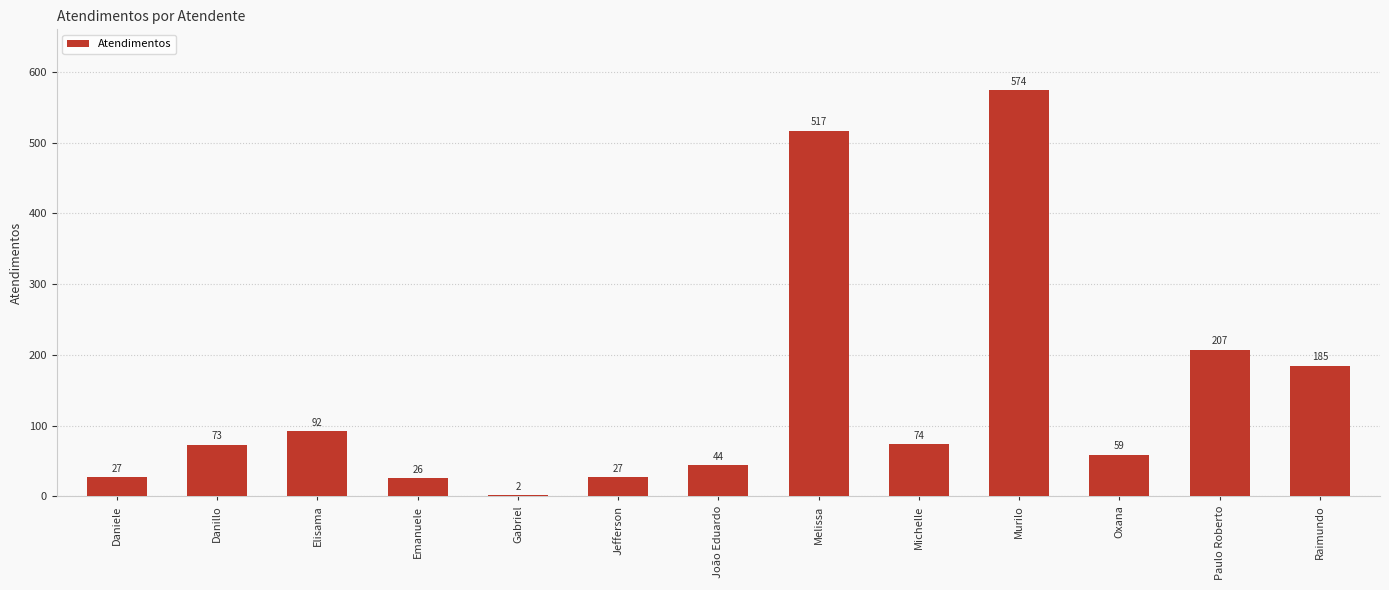

Which label corresponds to the smallest value in the chart?

Gabriel